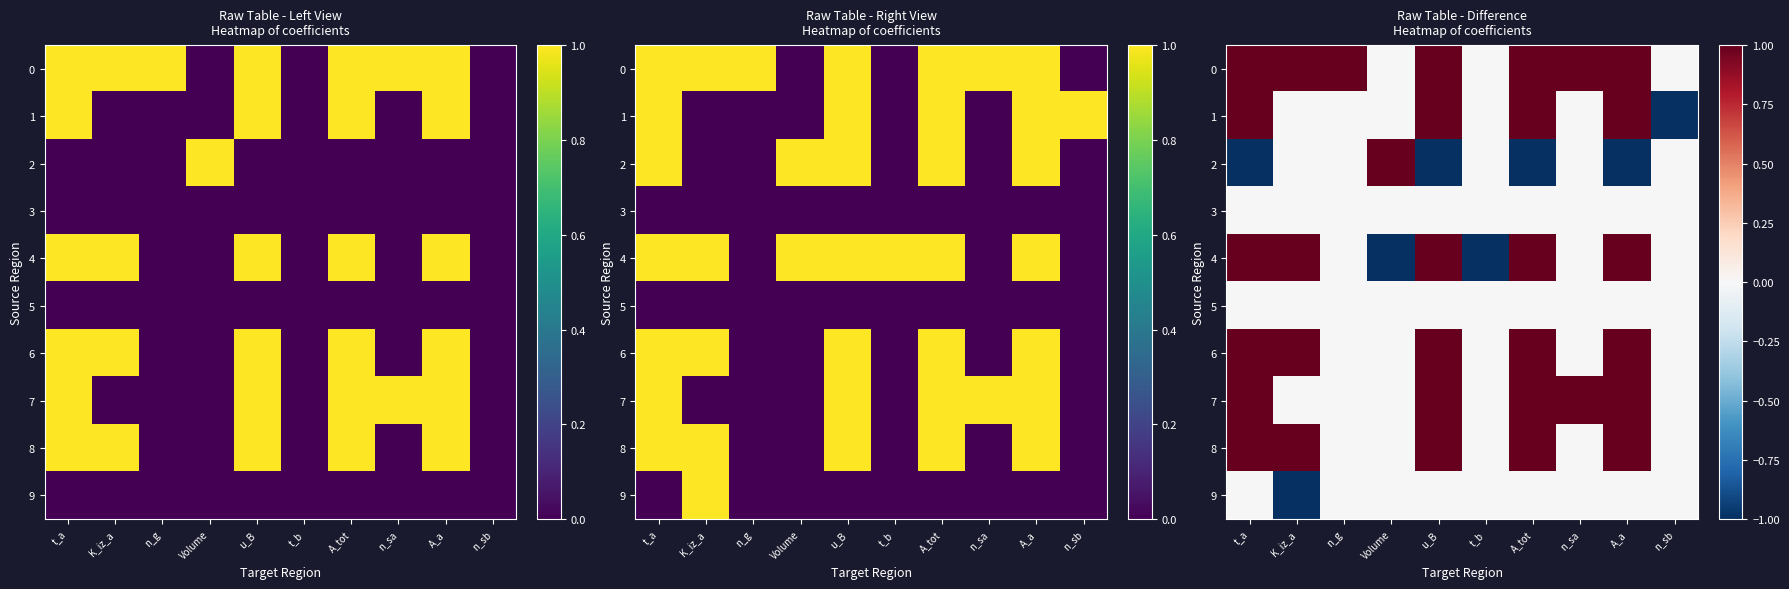

Is the value of 5 at K_iz_a greater than the value of 8 at K_iz_a?

No